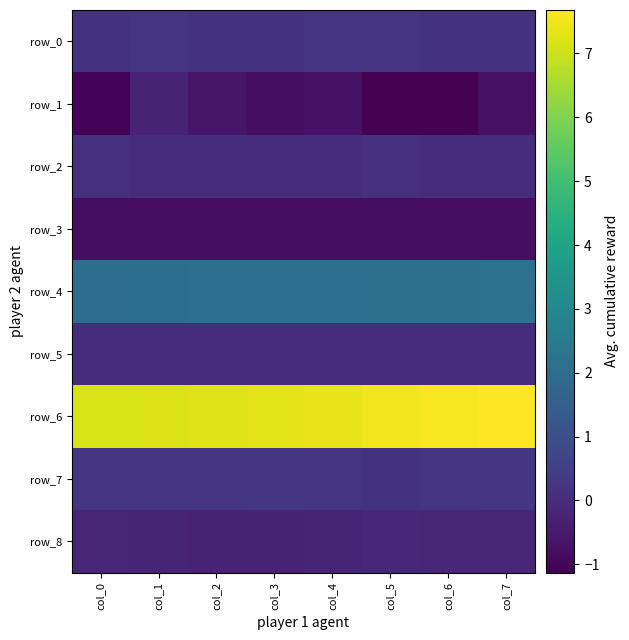

The row_6 series shows 7.2 at col_2. True or false?

True